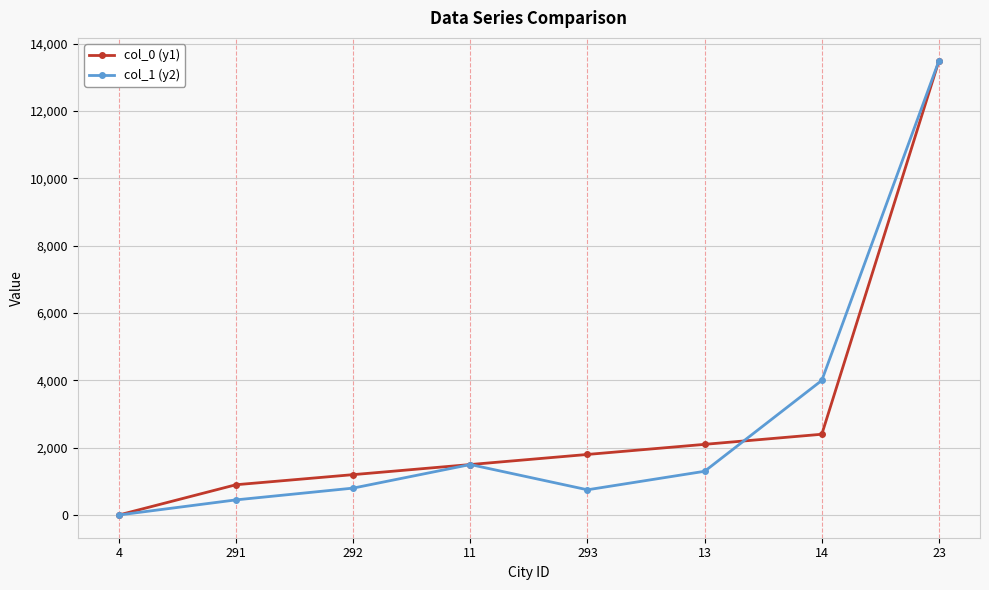

True or false: col_0 (y1) has more than 1 points higher than both neighbors.

False